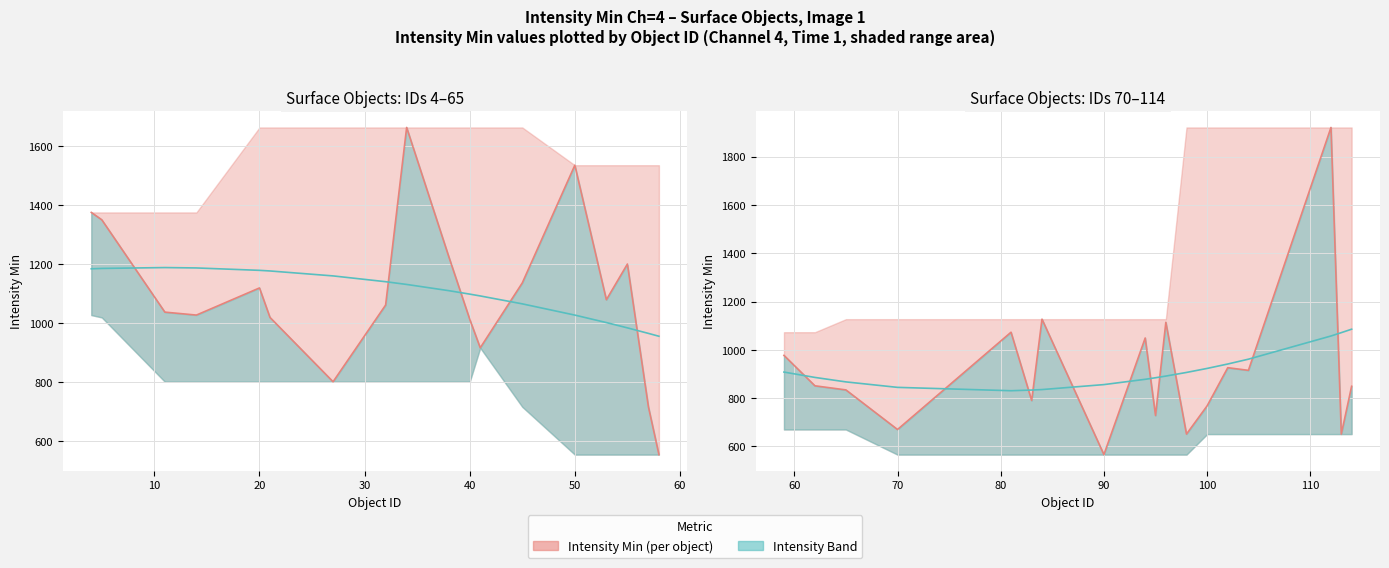

What is the highest value of the Intensity Min (per object) series?

1921.0